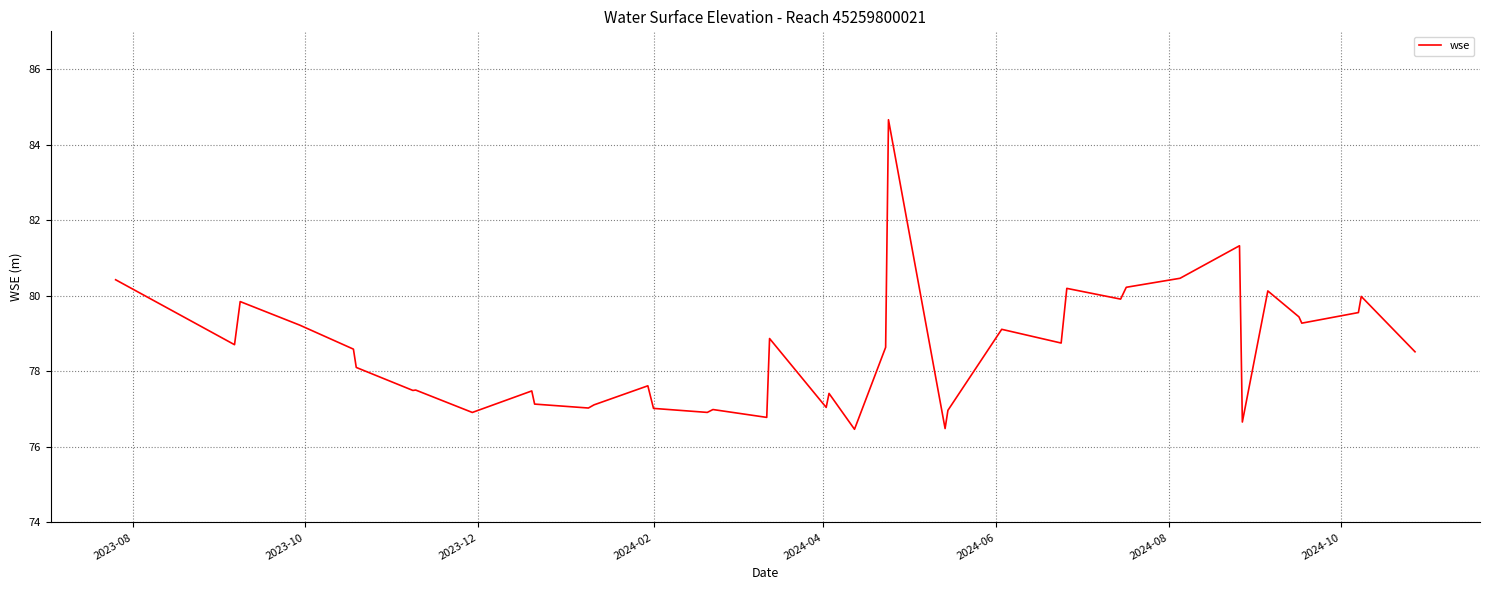

What is the minimum value shown in the chart?

76.5